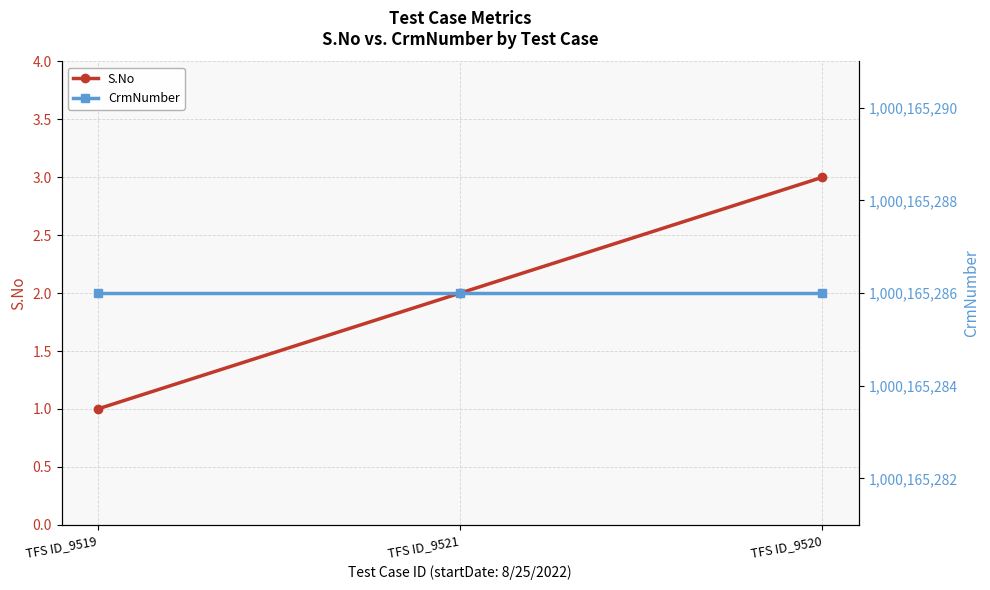

Which category has the highest value in the S.No series?

TFS ID_9520